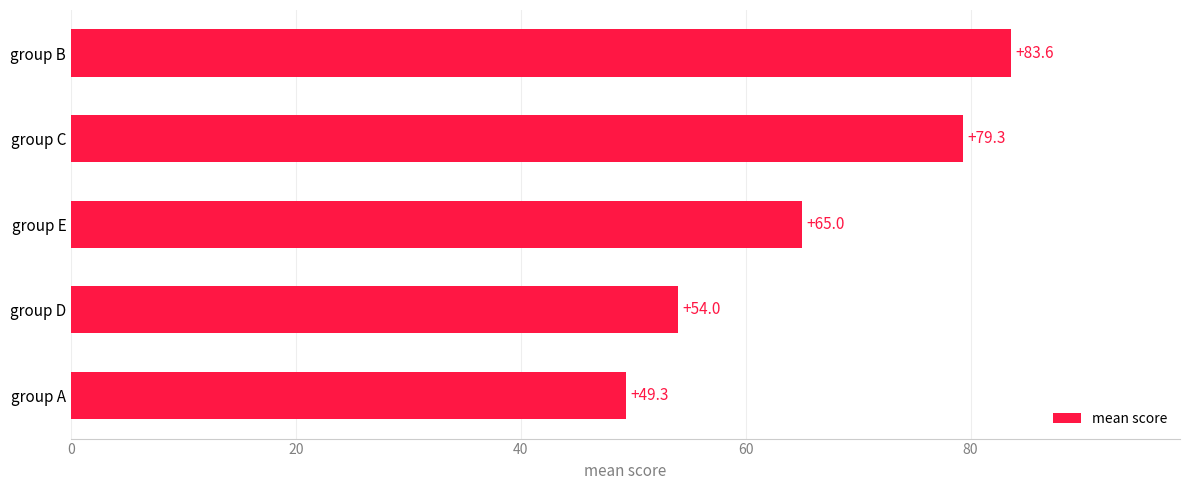

List the labels in order of value, smallest first.

group A, group D, group E, group C, group B